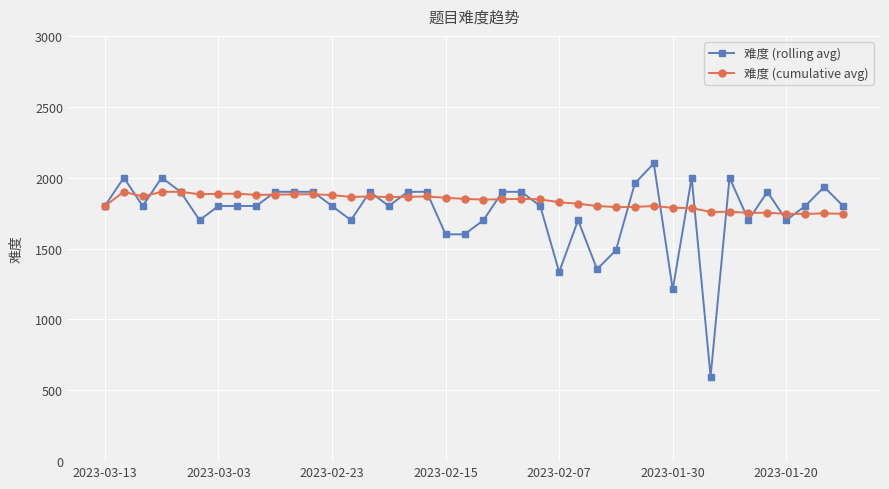

Rank the series by their average value, from lowest to highest.

难度 (rolling avg), 难度 (cumulative avg)